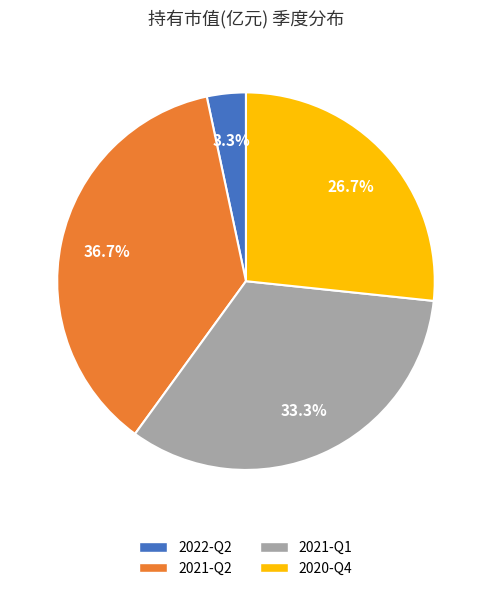

The 2021-Q2 slice represents 37% of the pie. True or false?

True